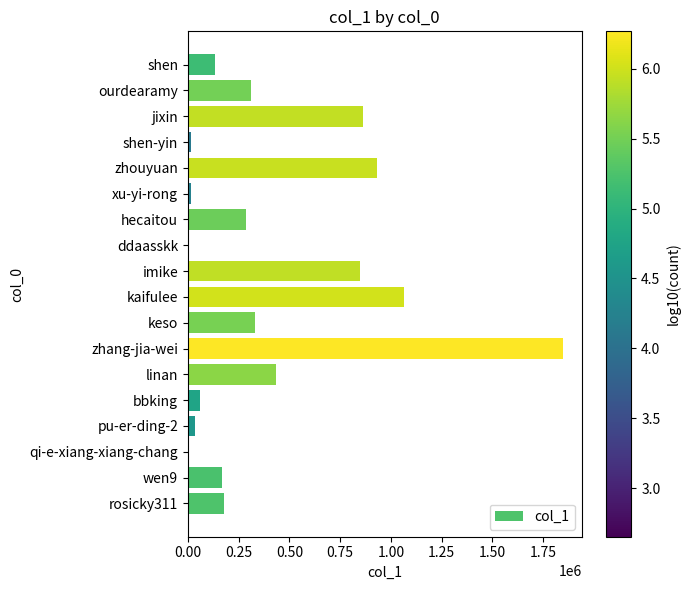

Which label corresponds to the largest value in the chart?

zhang-jia-wei